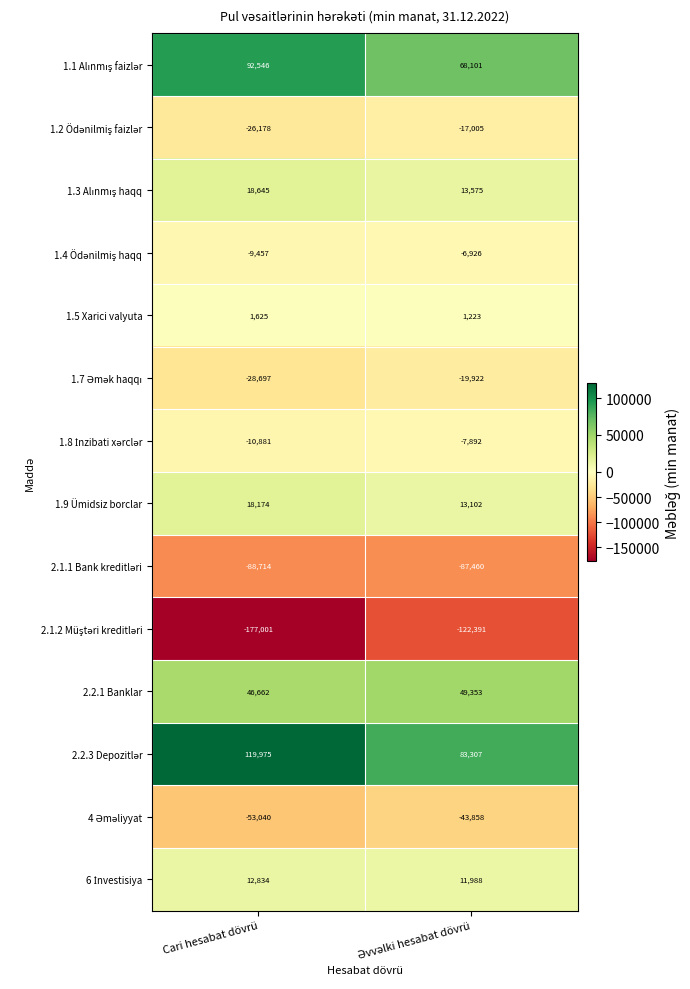

Read the 1.5 Xarici valyuta value at Cari hesabat dövrü.

1625